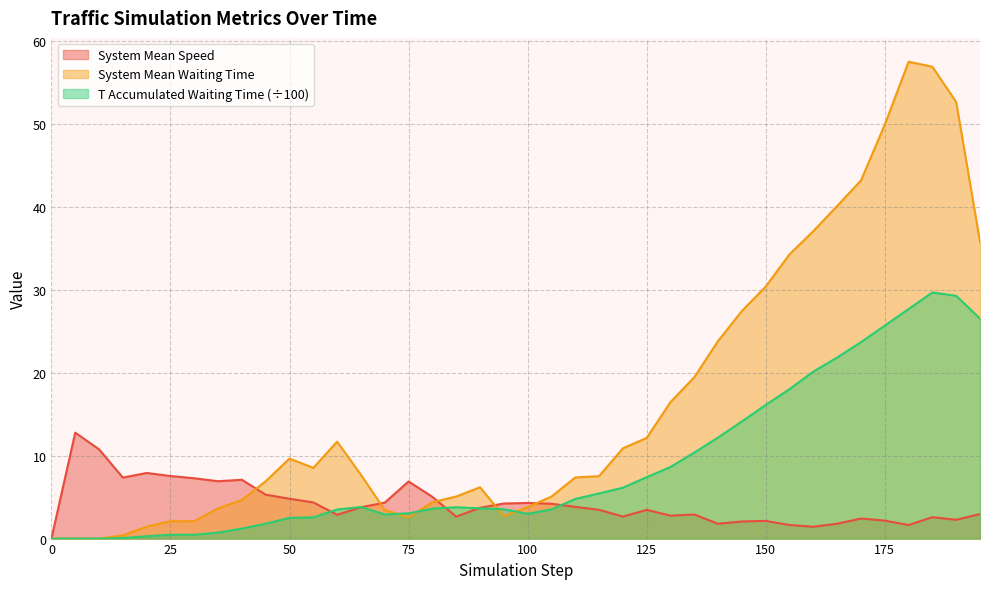

At which category does t_accumulated_waiting_time reach its first local valley?

70